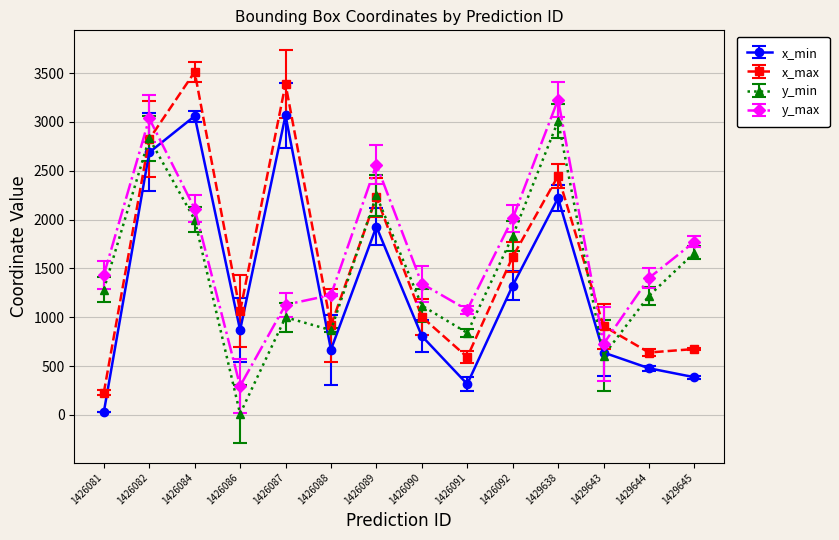

How many interior local valleys does the y_max series have?

3